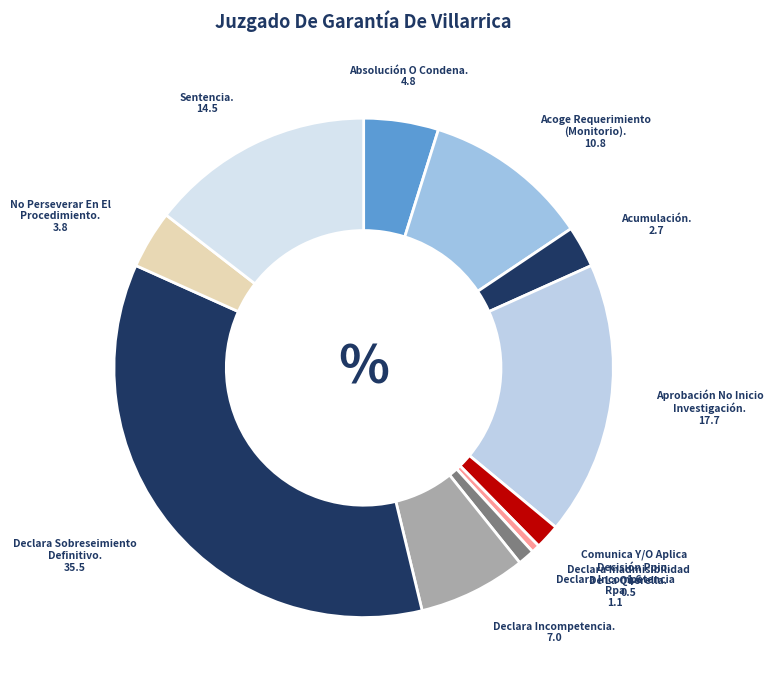

Is there a majority slice in this chart?

No